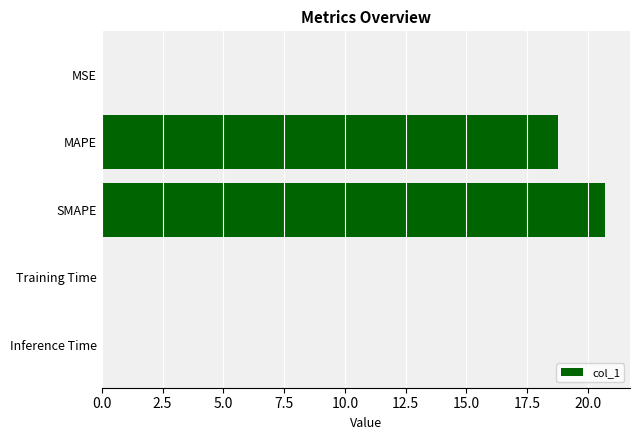

What is the average value?

7.9